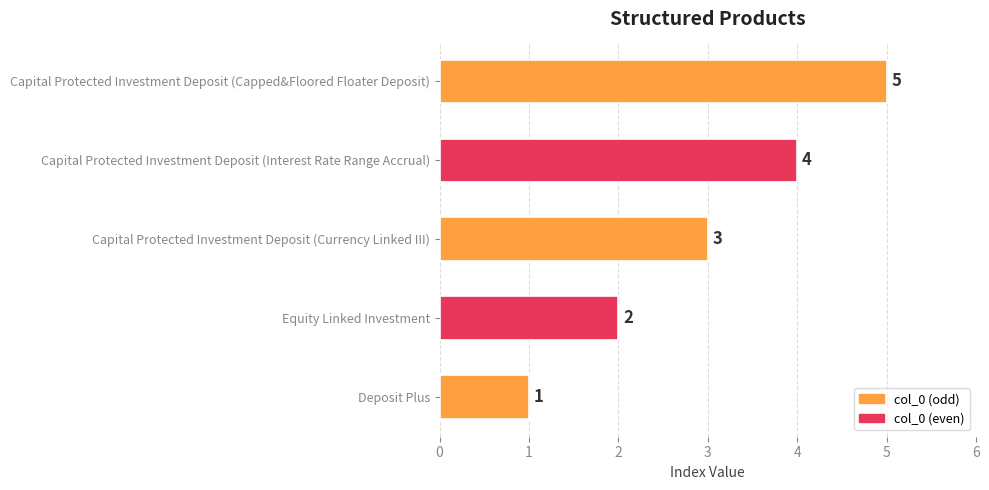

Approximately how many times larger is the value at Equity Linked Investment compared to Capital Protected Investment Deposit (Interest Rate Range Accrual)?

0.5